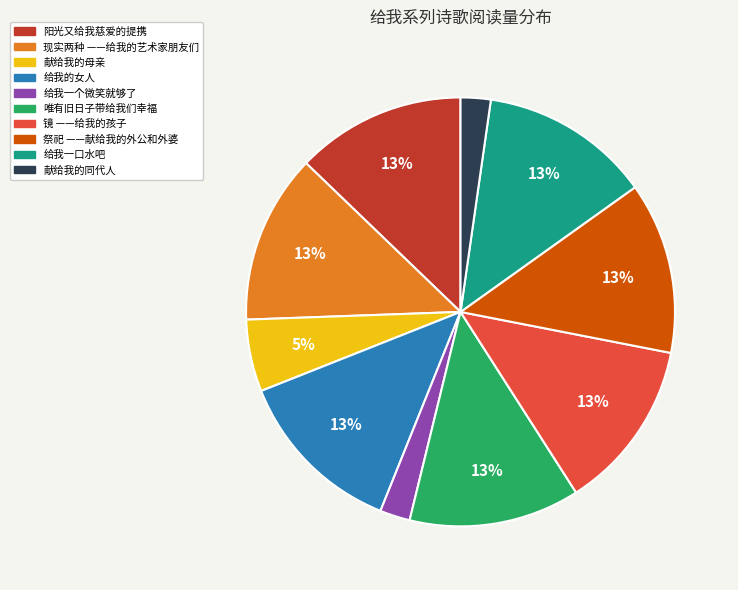

How many slices are in this pie chart?

10